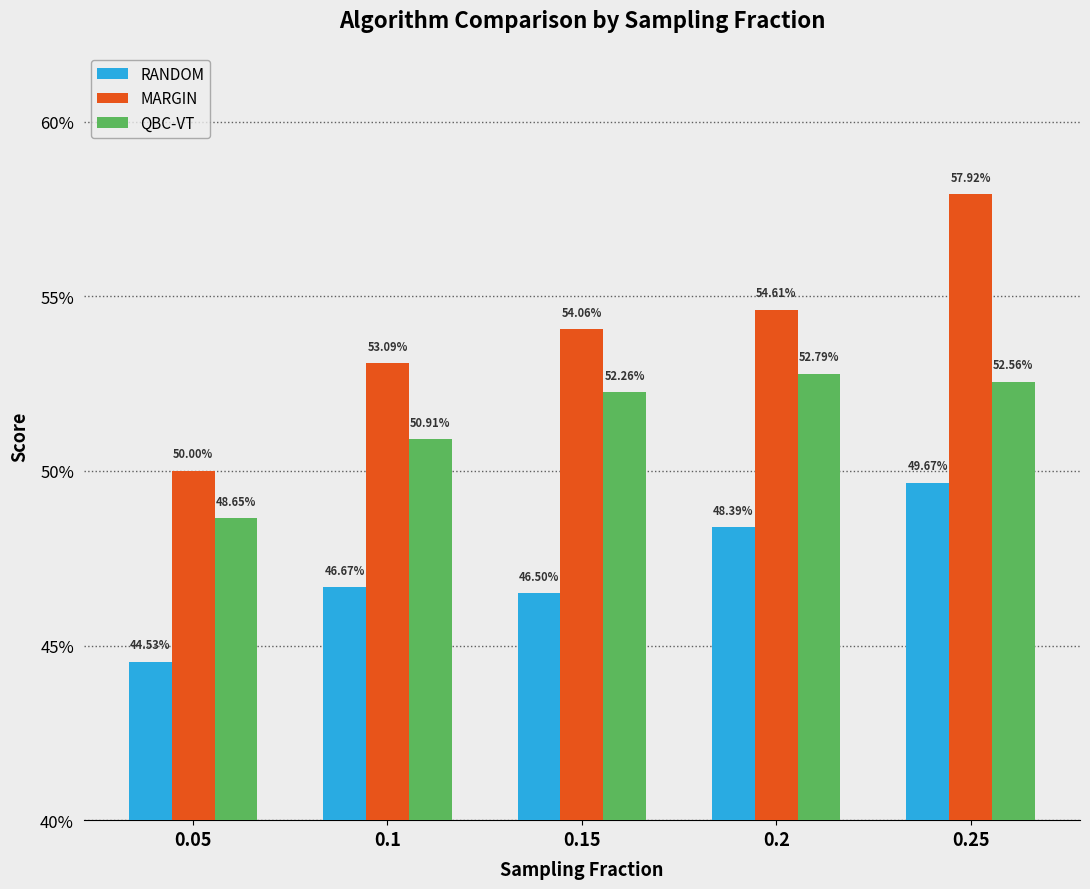

Rank the categories by RANDOM value from lowest to highest.

0.05, 0.15, 0.1, 0.2, 0.25